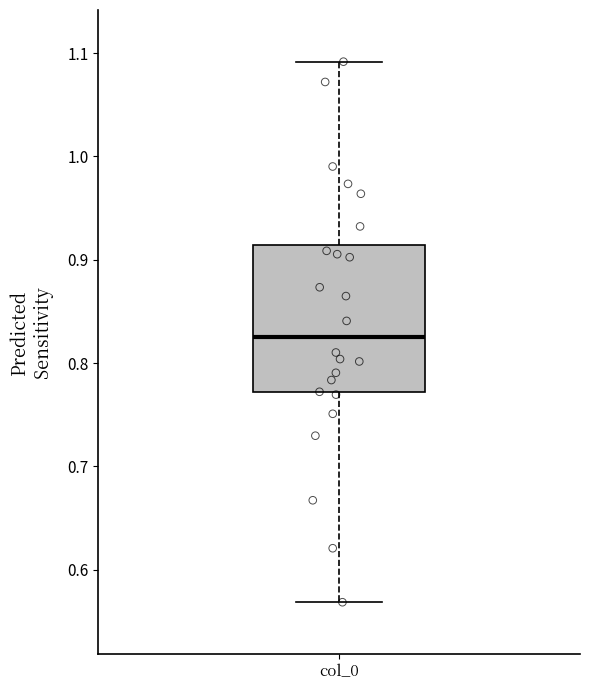

Transcribe this box plot: give where the median line is, the range the box spans, and where the two whiskers end, as read against the y-axis. The values are not printed on the chart, so give them approximately, as read against the axis.

median 0.83, box 0.77 to 0.91, whiskers 0.57 to 1.09